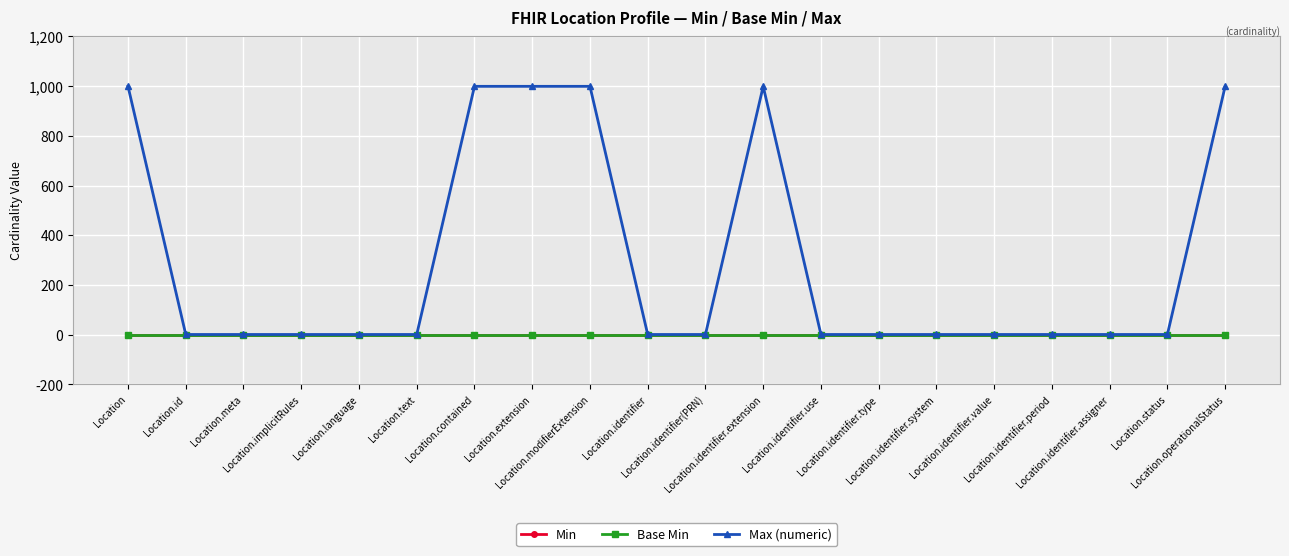

True or false: Max (numeric) and Base Min intersect in this chart.

False